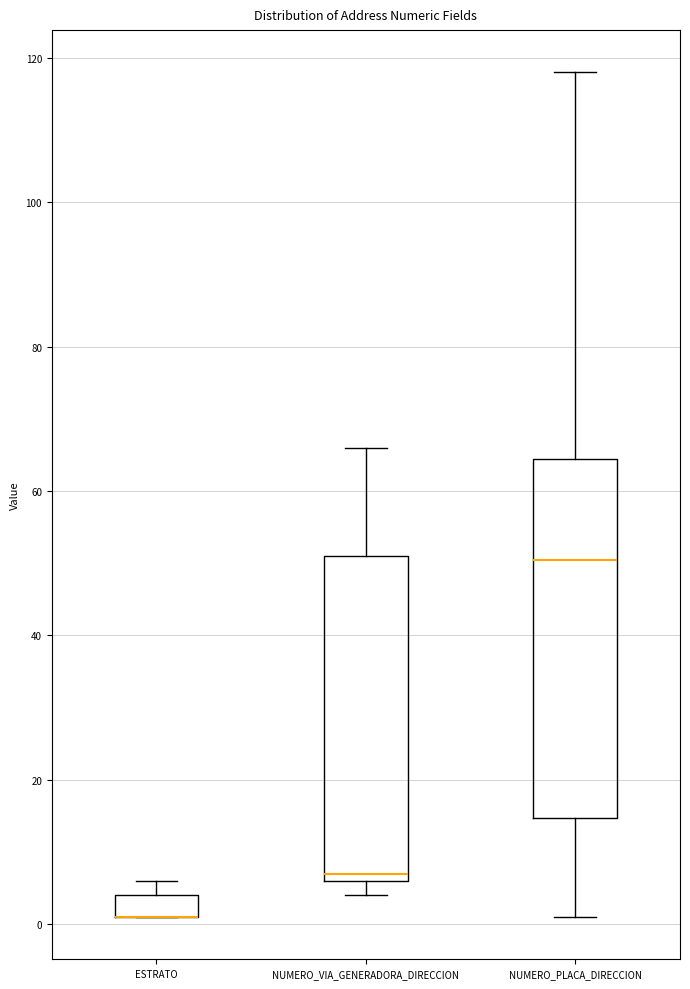

Reading left to right, transcribe this box plot: for each box, give where its median line is, the range the box spans, and where its two whiskers end, as read against the y-axis. The values are not printed on the chart, so give them approximately, as read against the axis.

ESTRATO: median 2 (drawn on the box's lower edge), box 2 to 4, whiskers 2 to 6
NUMERO_VIA_GENERADORA_DIRECCION: median 8, box 6 to 52, whiskers 4 to 66
NUMERO_PLACA_DIRECCION: median 50, box 14 to 64, whiskers 2 to 118